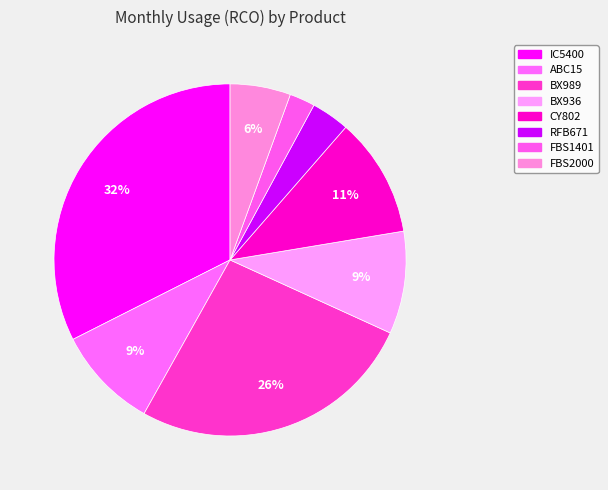

Which has a higher value, FBS2000 or IC5400?

IC5400